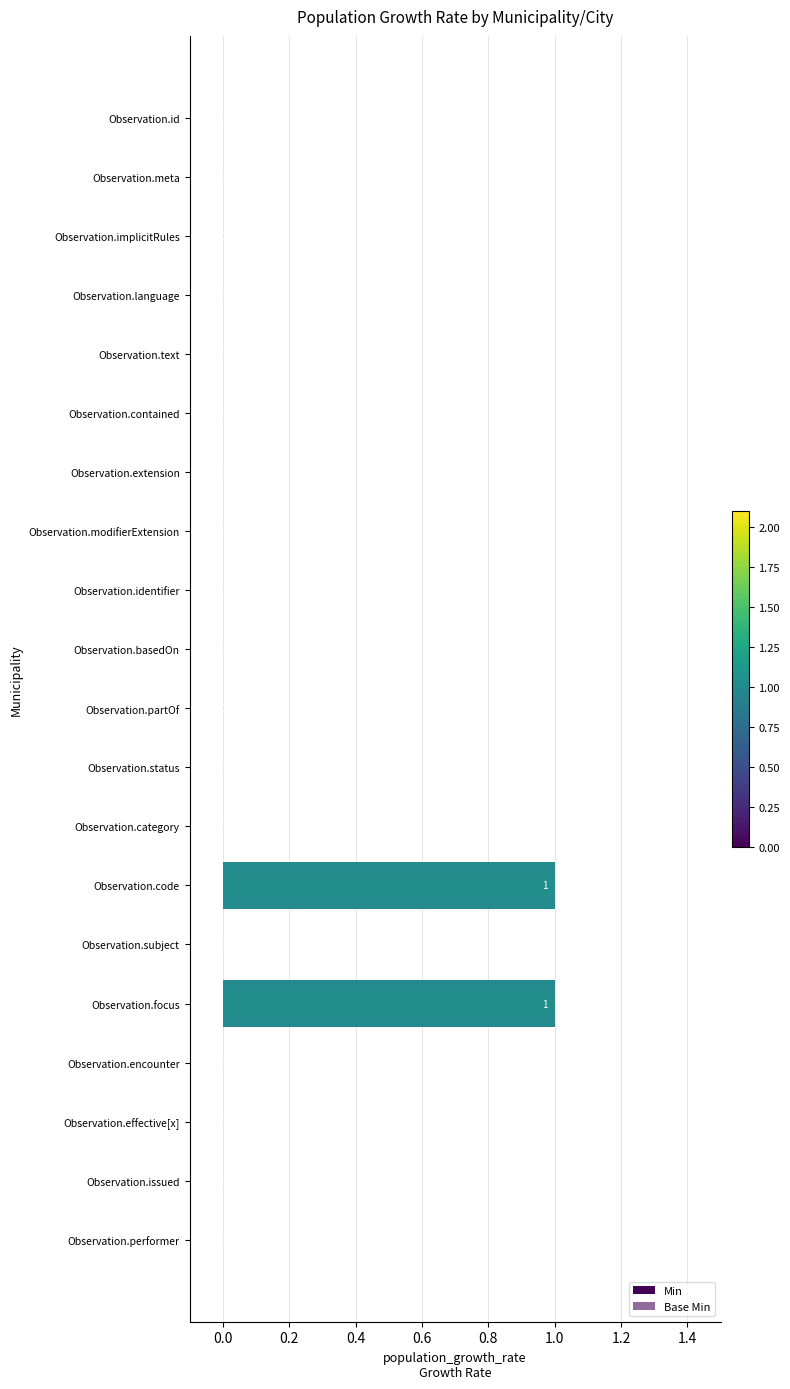

Read the Min value at Observation.code.

1